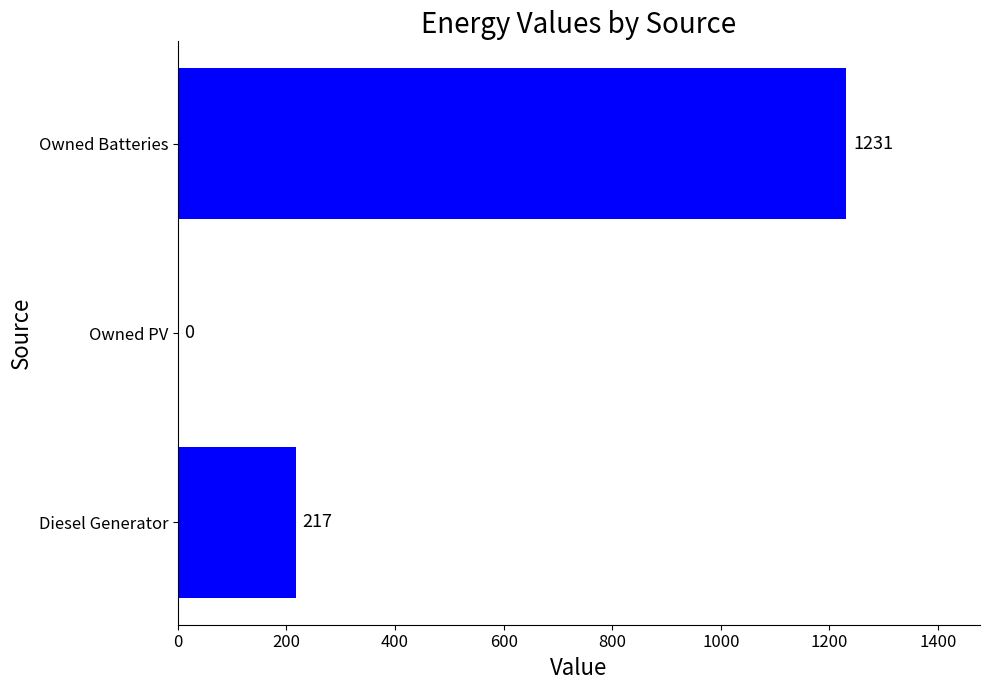

True or false: the data shows 390 at Owned PV.

False